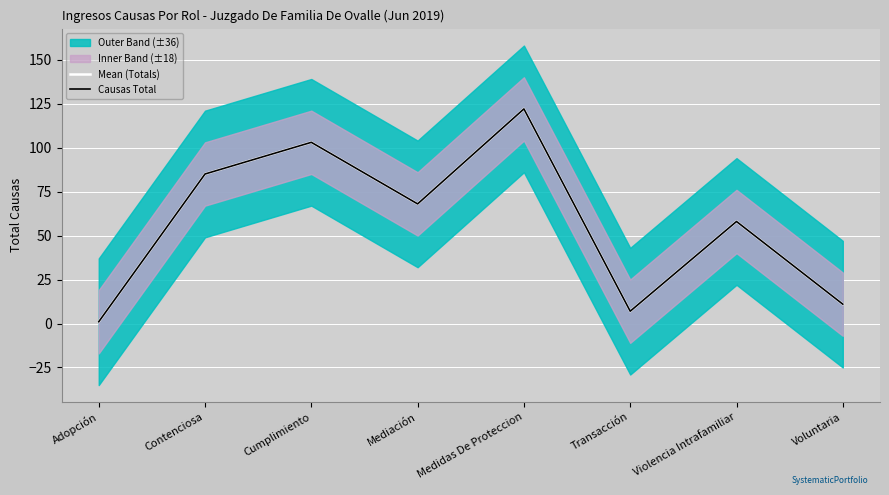

True or false: Mean (Totals) has a value of 11 at Voluntaria.

True